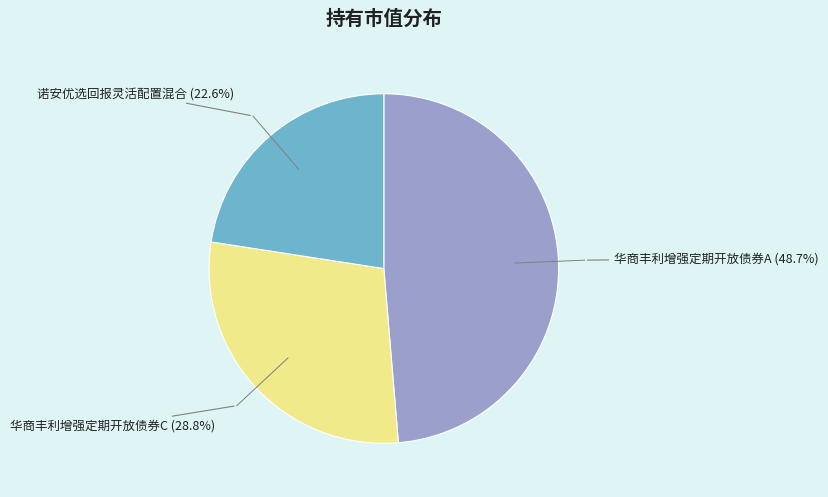

Rank the categories by value from highest to lowest.

华商丰利增强定期开放债券A, 华商丰利增强定期开放债券C, 诺安优选回报灵活配置混合